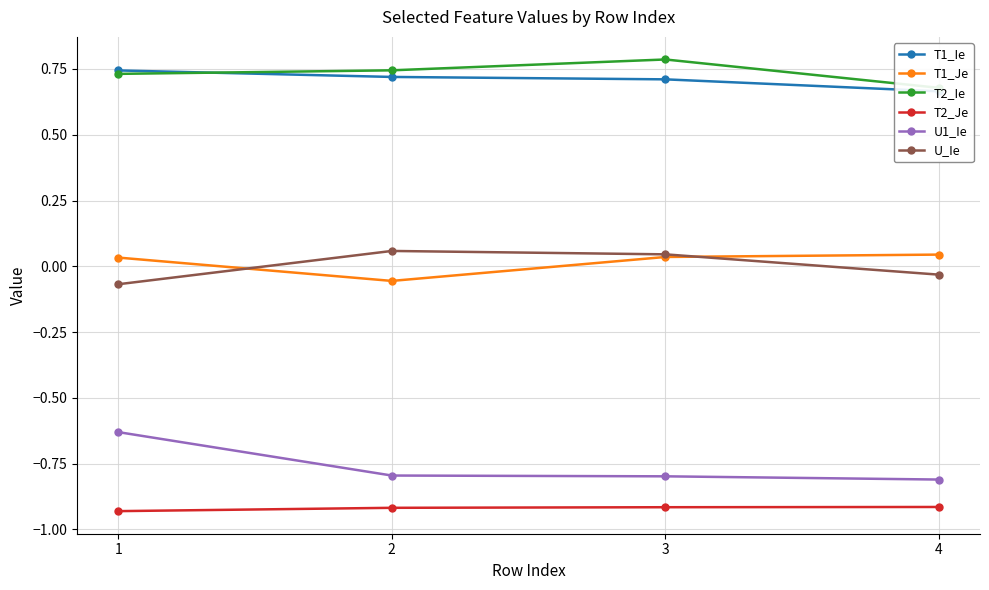

Where is T1_Je nearest to the value 0?

1